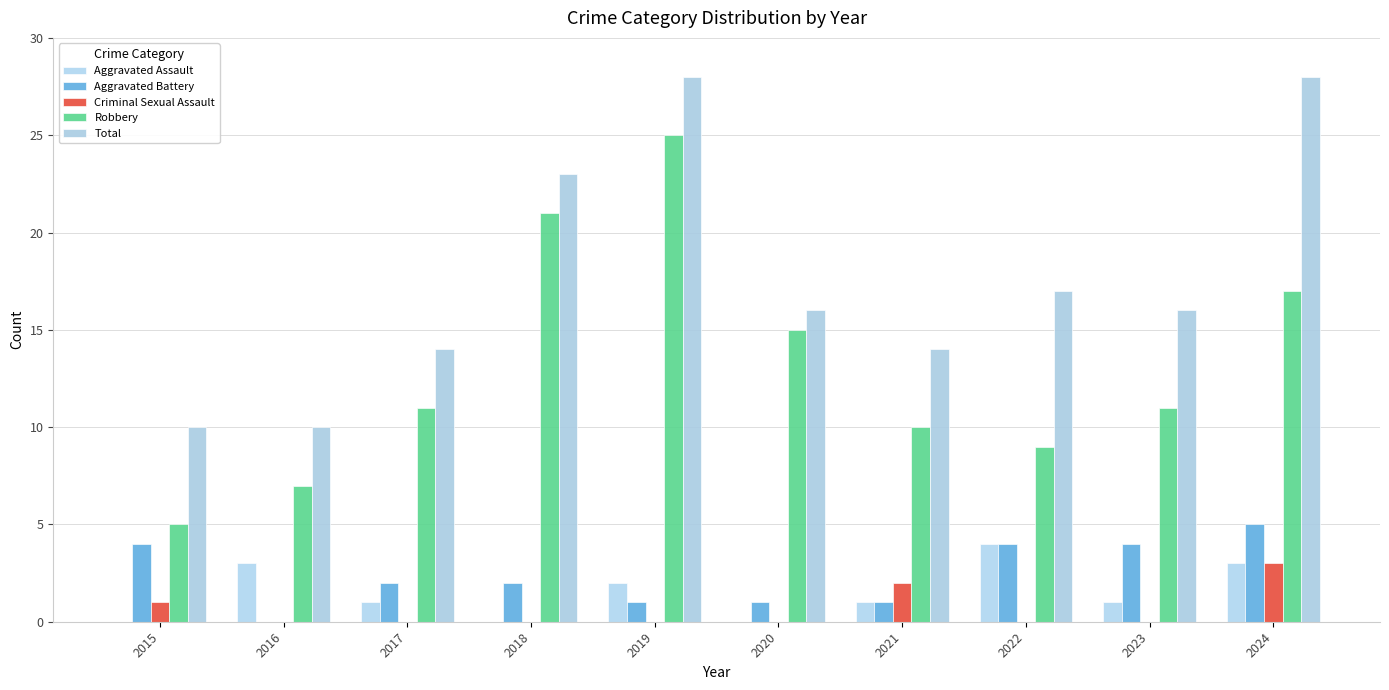

Count the number of categories in the chart.

10